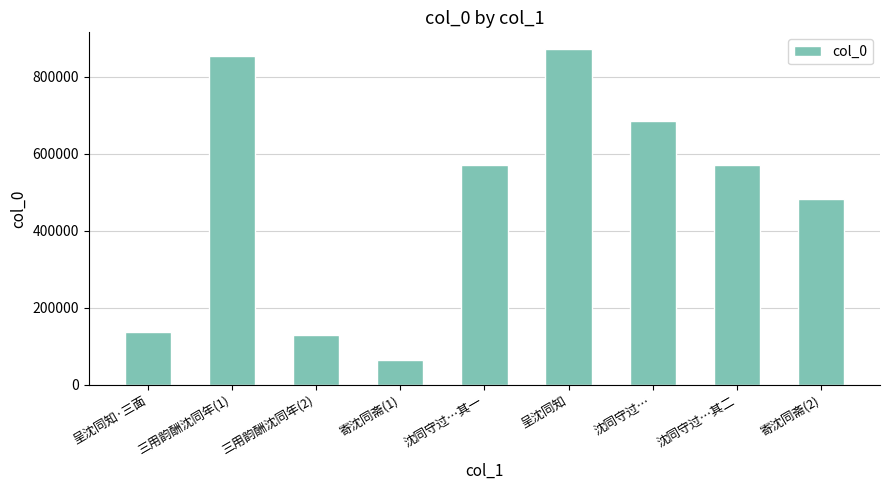

Read the value at 沈同守过…, to the nearest 100.

683600